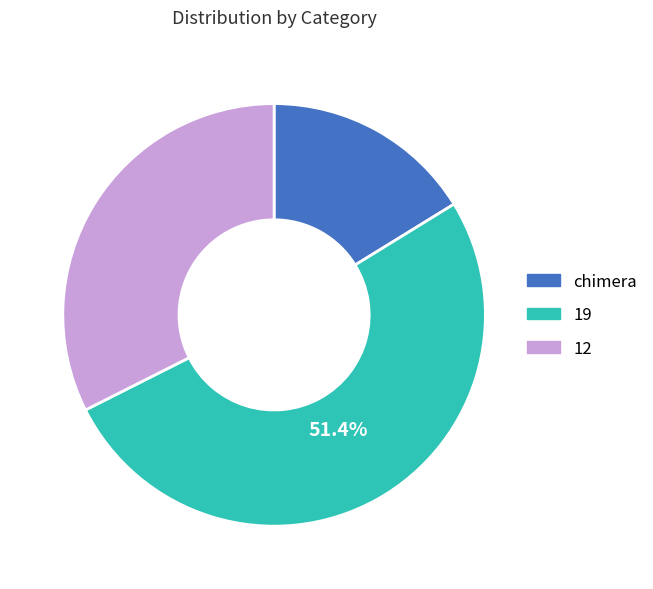

True or false: chimera accounts for 16% of the total.

True